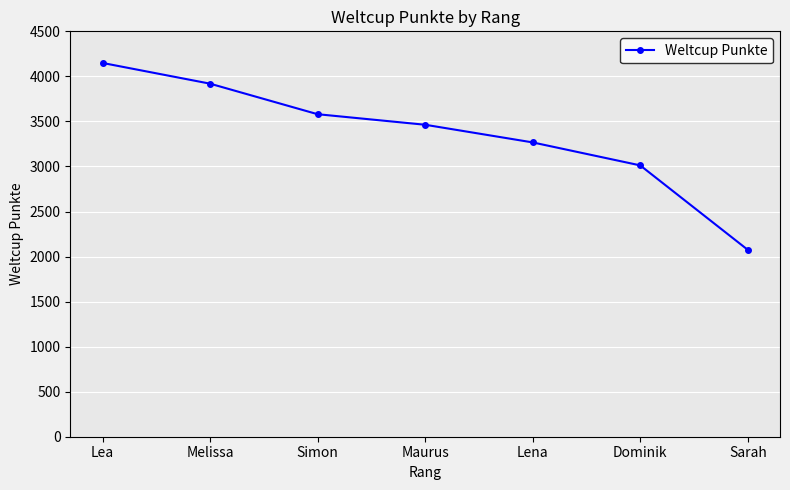

What is the value of the 7th point from the left?

2075